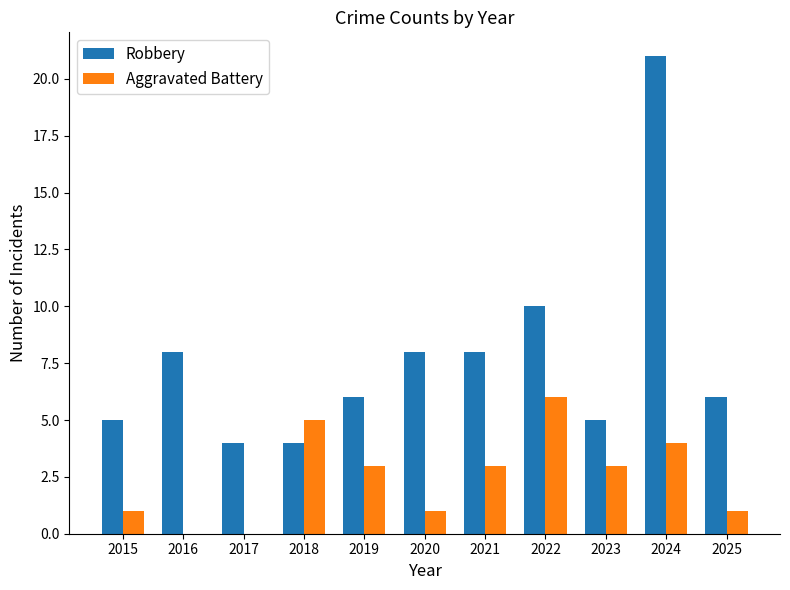

The Aggravated Battery series shows 4 at 2017. True or false?

False